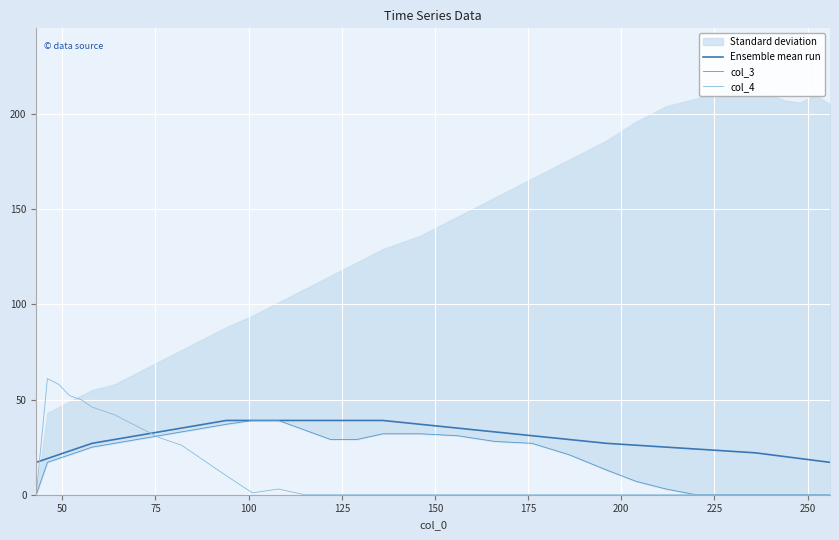

Reading left to right, what are all the values shown in this chart?

Ensemble mean run: 17	19	21	23	25	27	29	31	33	35	37	39	39	39	39	39	39	39	37	35	33	31	29	27	26	25	24	23	22	21	20	19	18	17
col_3: 0	17	19	21	23	25	27	29	31	33	35	37	39	39	34	29	29	32	32	31	28	27	21	13	7	3	0	0	0	0	0	0	0	0
col_4: 0	61	58	52	50	46	42	36	30	26	18	10	1	3	0	0	0	0	0	0	0	0	0	0	0	0	0	0	0	0	0	0	0	0